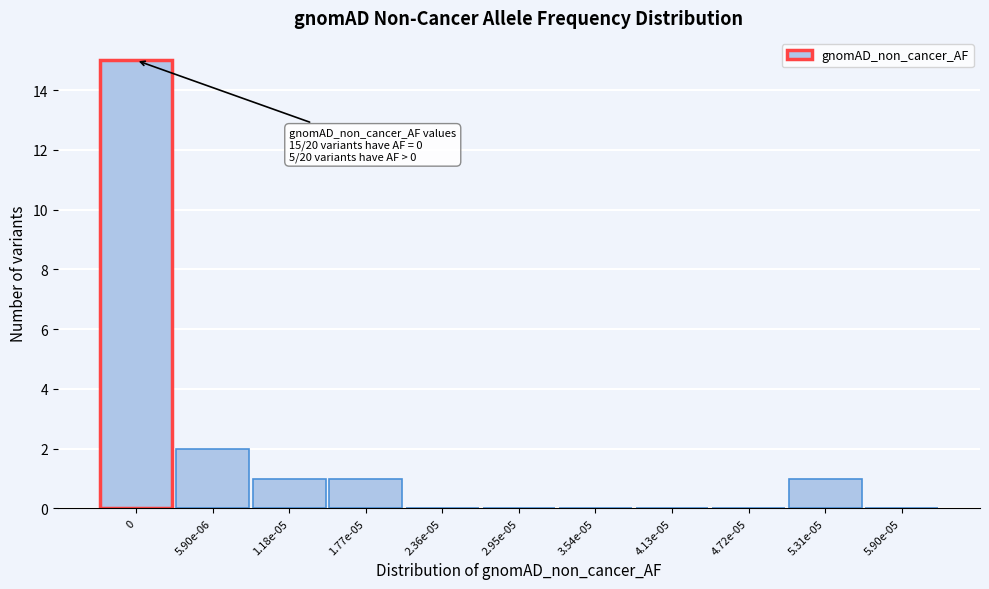

Reading left to right, extract all data points from this chart.

0=15	5.90e-06=2	1.18e-05=1	1.77e-05=1	2.36e-05=0	2.95e-05=0	3.54e-05=0	4.13e-05=0	4.72e-05=0	5.31e-05=1	5.90e-05=0